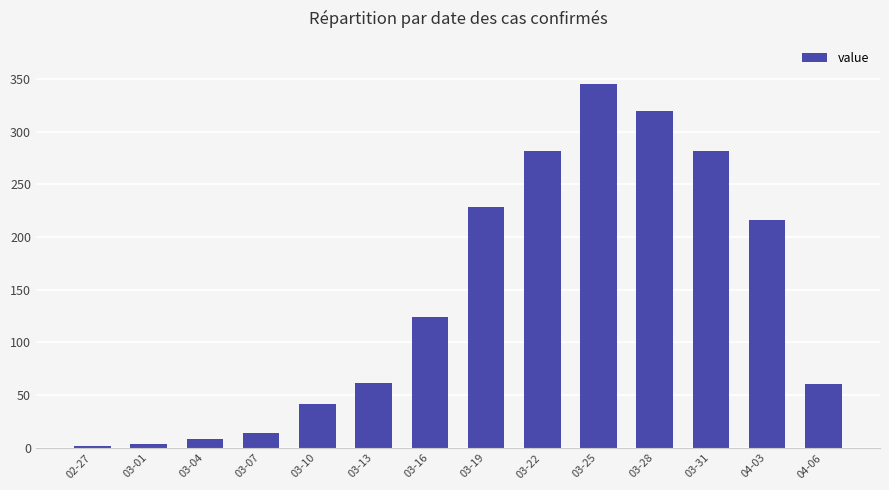

Does the chart contain stacked bars?

No